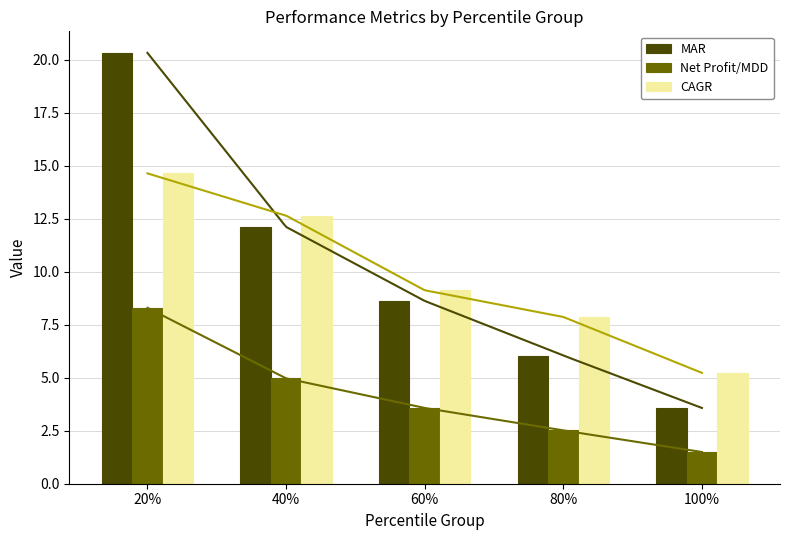

At how many categories does at least one series exceed 19?

1